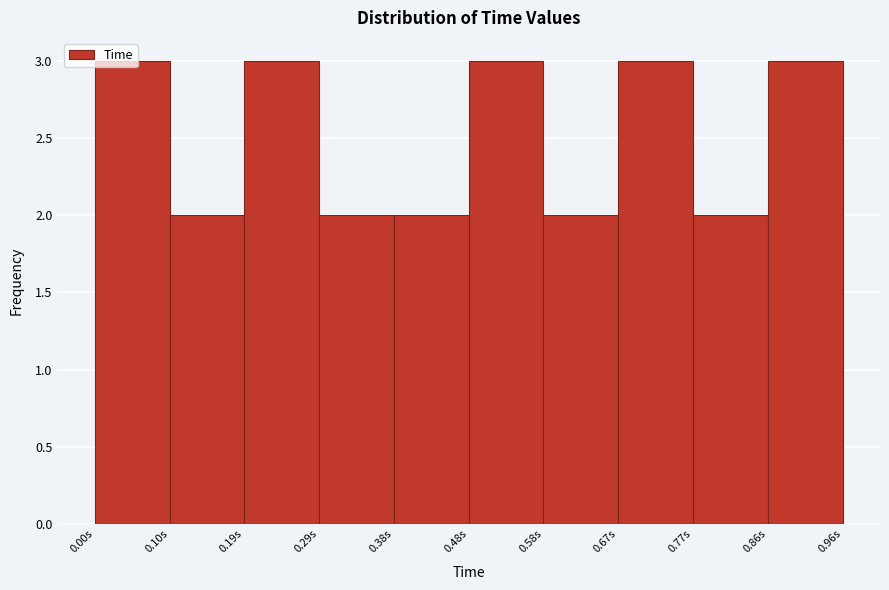

Reading left to right, list every bar in this chart as the range it spans on the x-axis followed by its height. Neither the bar edges nor the heights are printed on the chart, so give them approximately, as read against the axes.

0.000 to 0.096: 3
0.096 to 0.192: 2
0.192 to 0.288: 3
0.288 to 0.384: 2
0.384 to 0.480: 2
0.480 to 0.576: 3
0.576 to 0.672: 2
0.672 to 0.768: 3
0.768 to 0.864: 2
0.864 to 0.960: 3